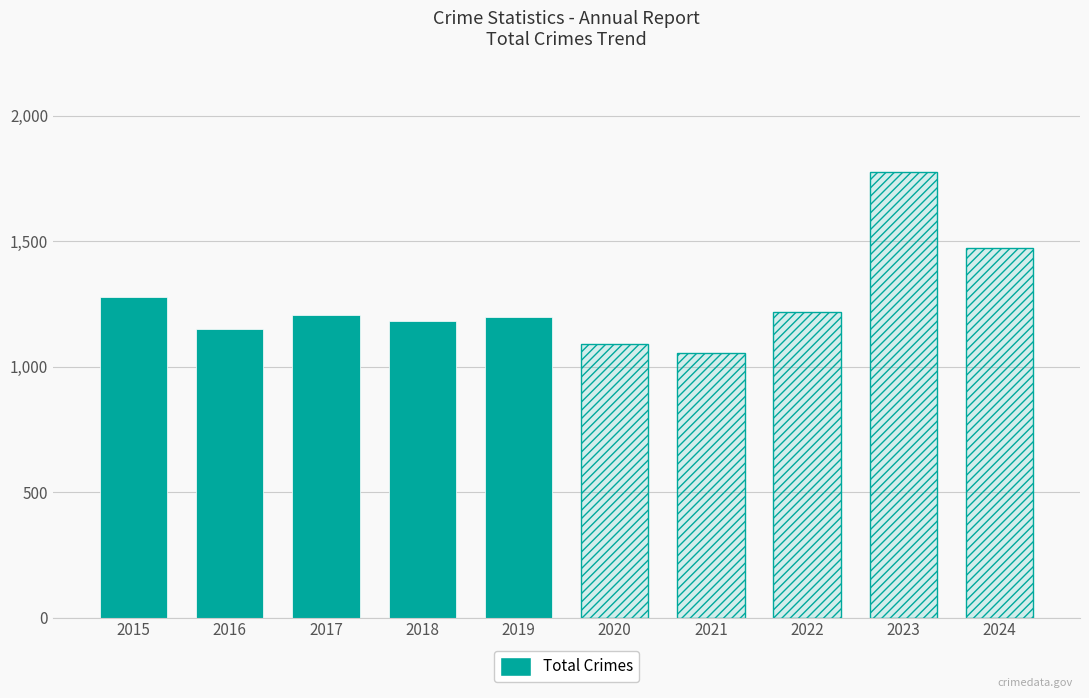

What is the average value?

1202